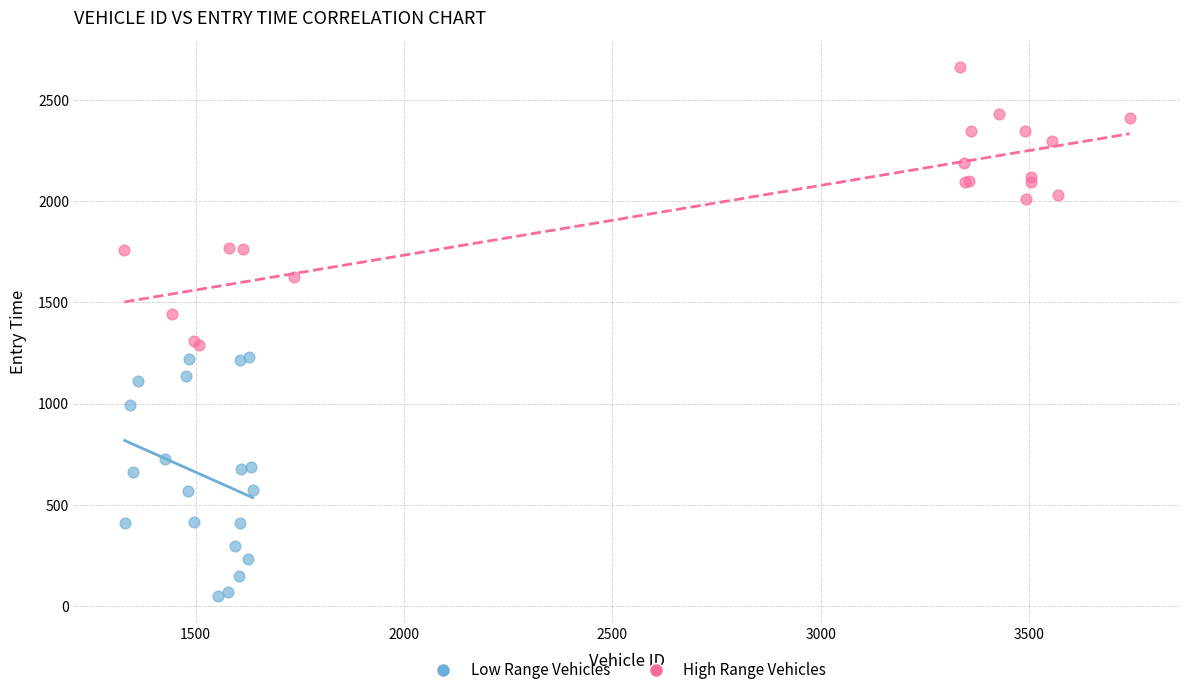

Which series contains the lowest Y value?

Low Range Vehicles